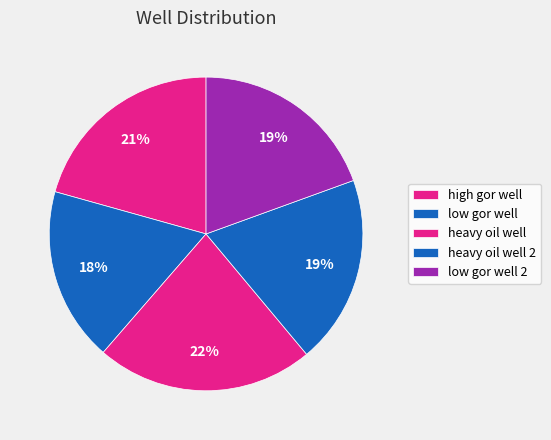

Is there a majority slice in this chart?

No